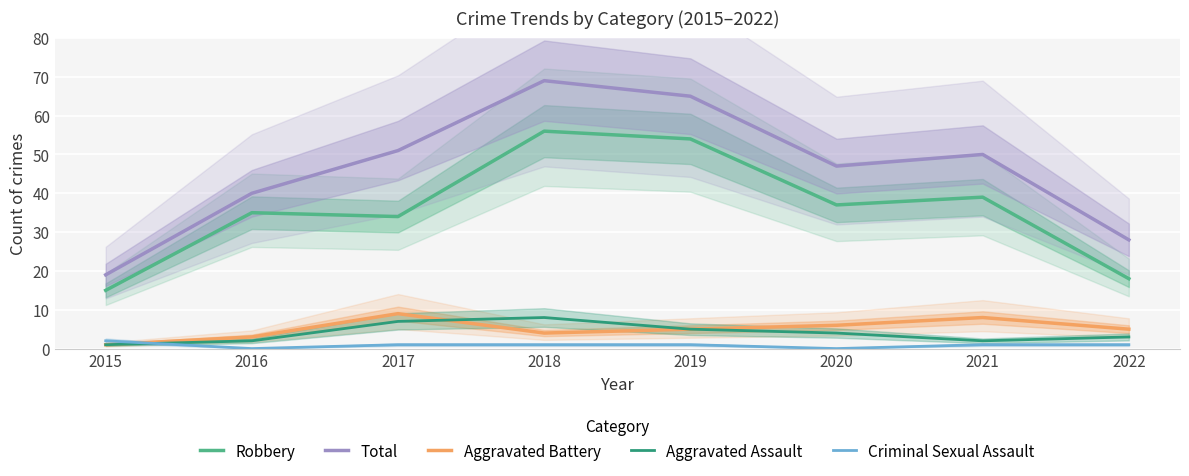

What is the maximum value for Total?

69